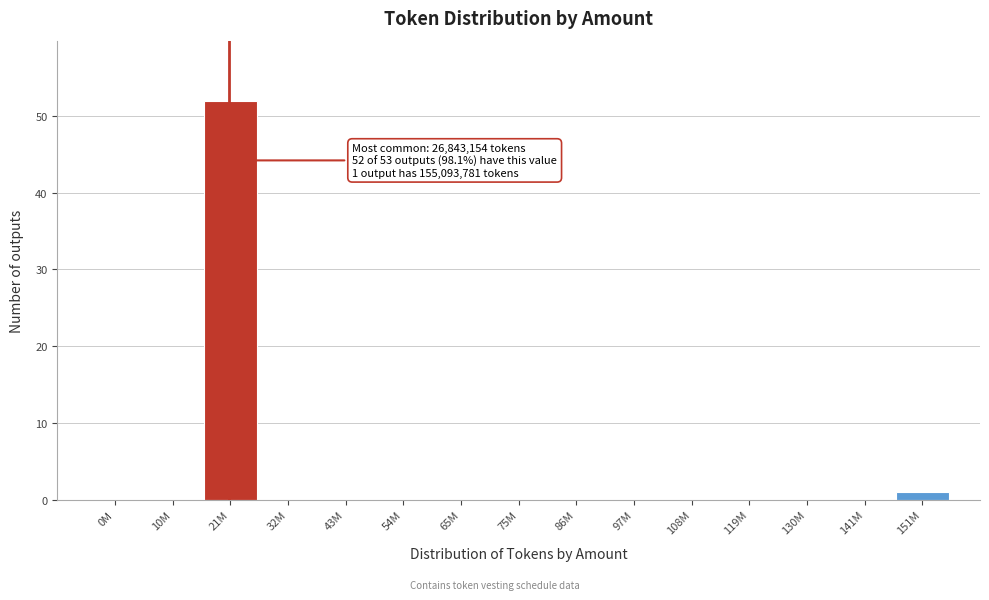

Reading right to left, transcribe all the data shown in this chart.

151M=1	141M=0	130M=0	119M=0	108M=0	97M=0	86M=0	75M=0	65M=0	54M=0	43M=0	32M=0	21M=52	10M=0	0M=0